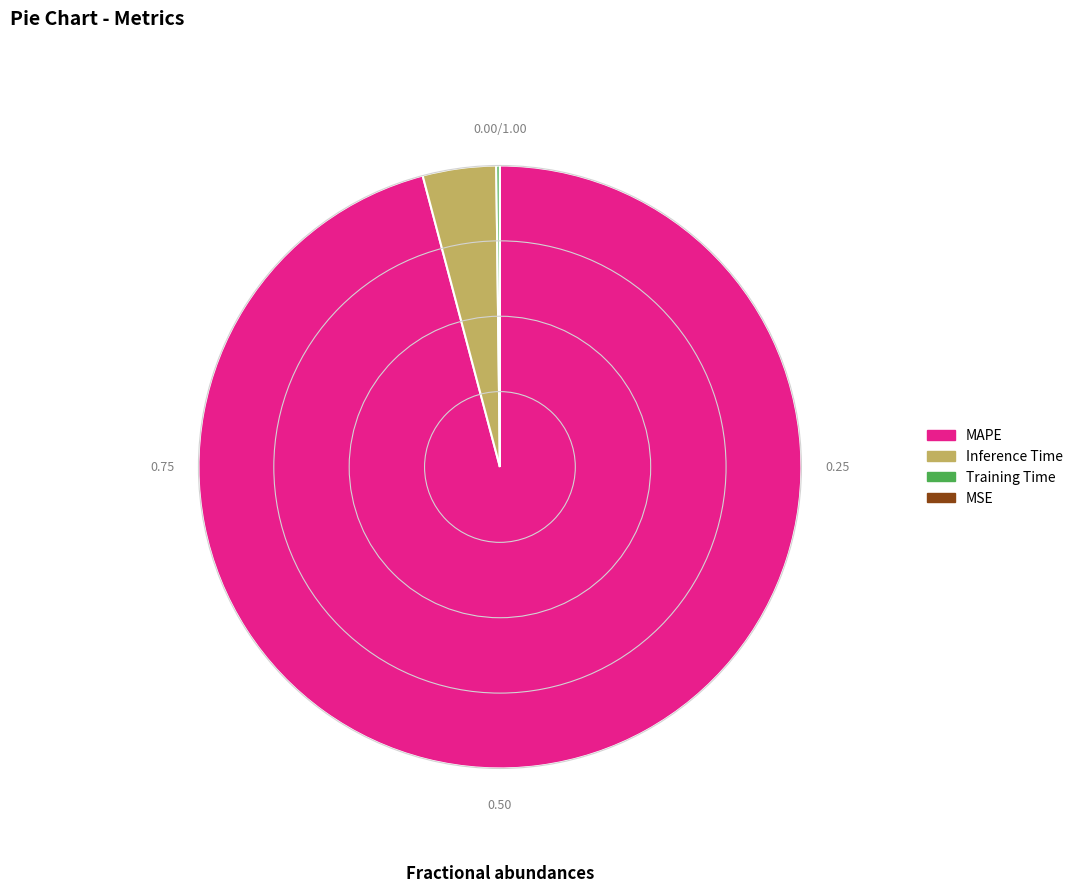

Combined, do Inference Time and MAPE account for over 50%?

Yes